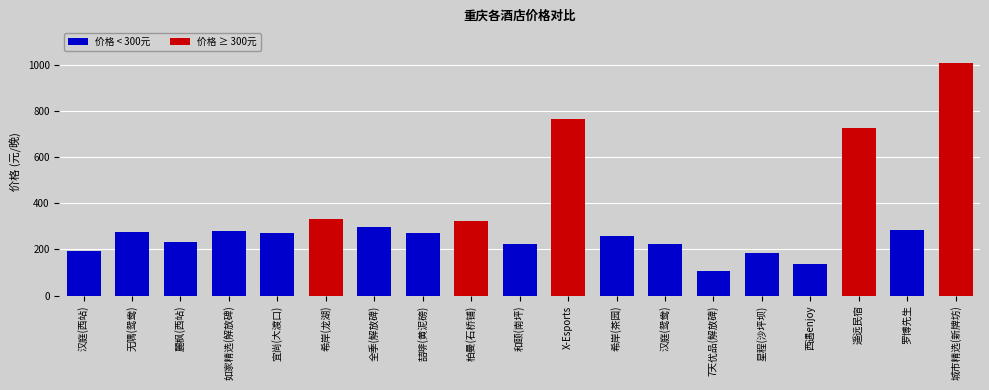

Are the bars horizontal?

No